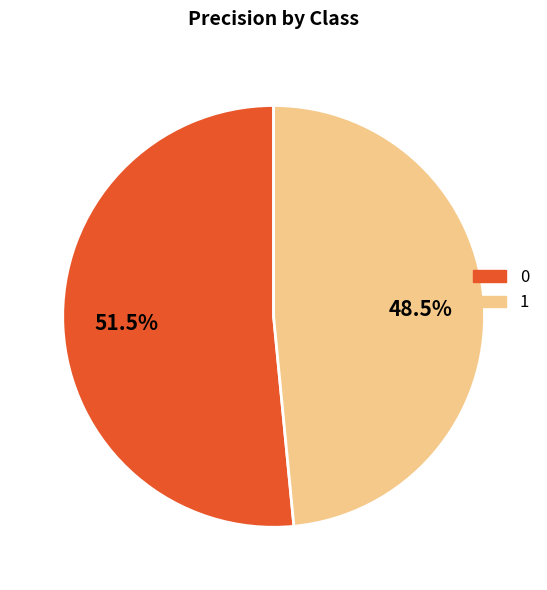

Count the number of slices in the pie.

2